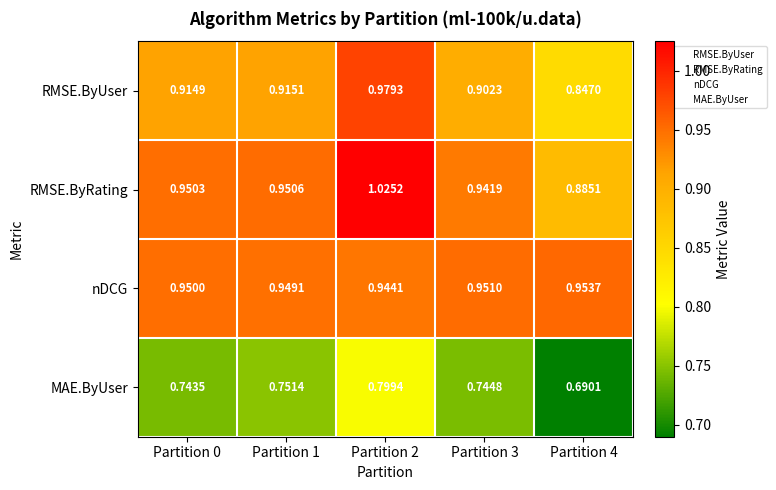

At which category is the sum across all series the highest?

Partition 2